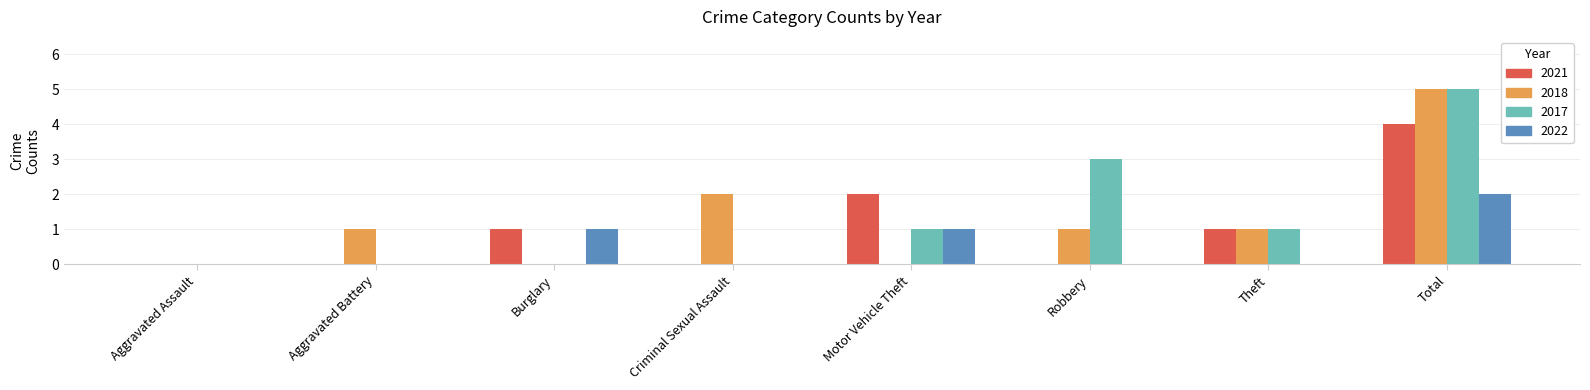

At which label is 2021 closest to 2?

Motor Vehicle Theft